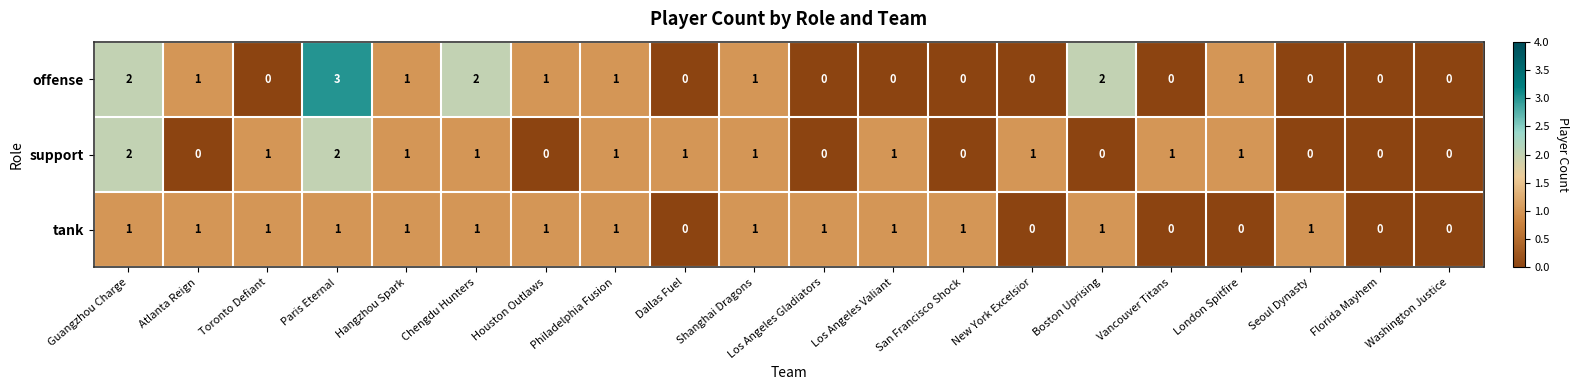

How many data points does each series have?

20